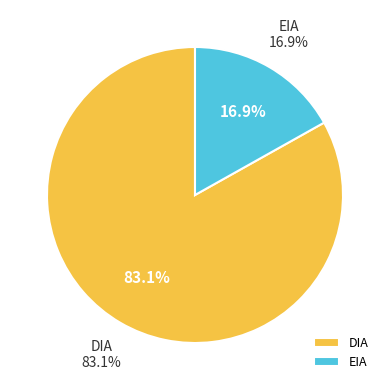

Which category has the smallest portion of the pie?

EIA